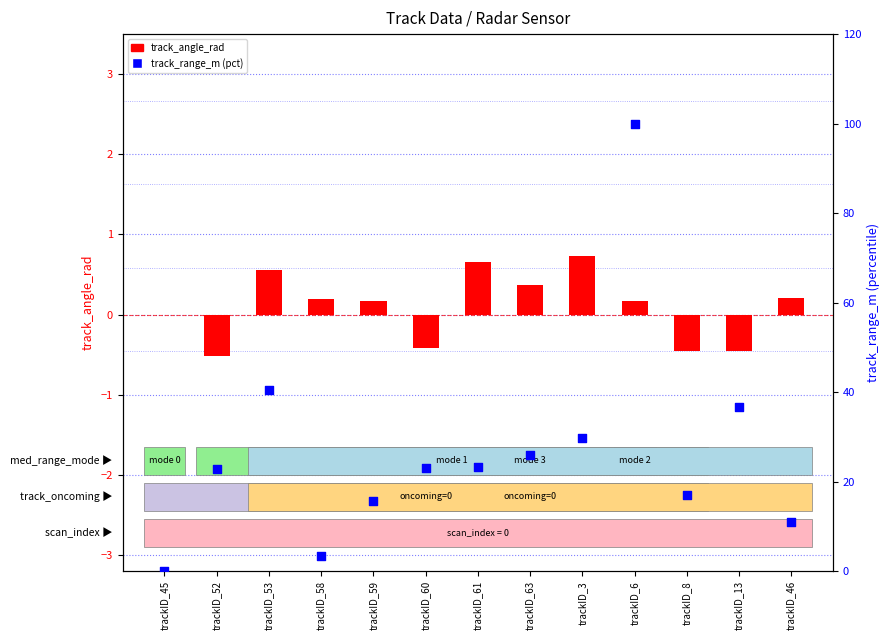

Which series reaches the minimum Y coordinate?

track_angle_rad